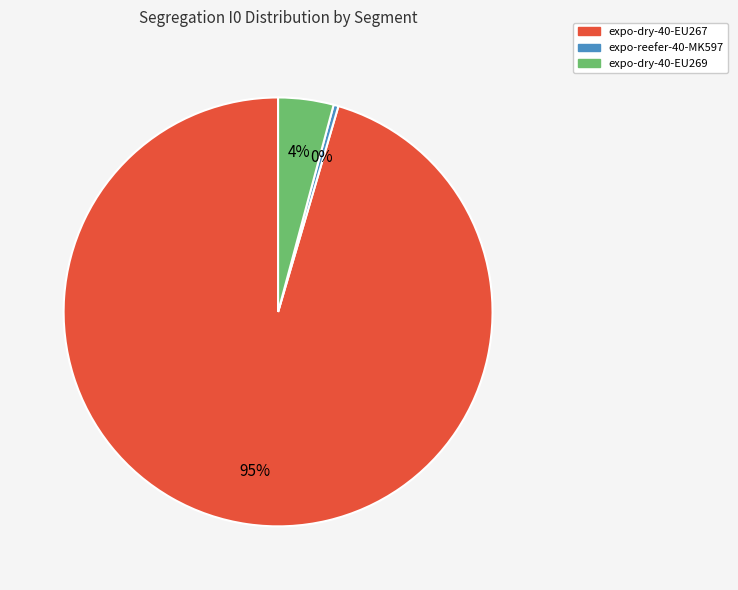

Is there a majority slice in this chart?

Yes